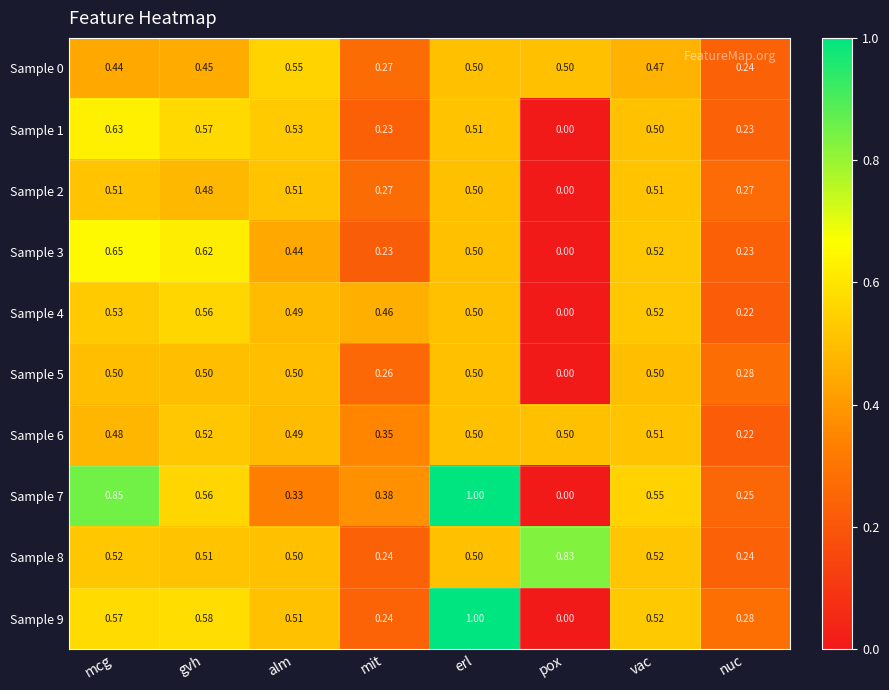

How many series are shown in this chart?

10